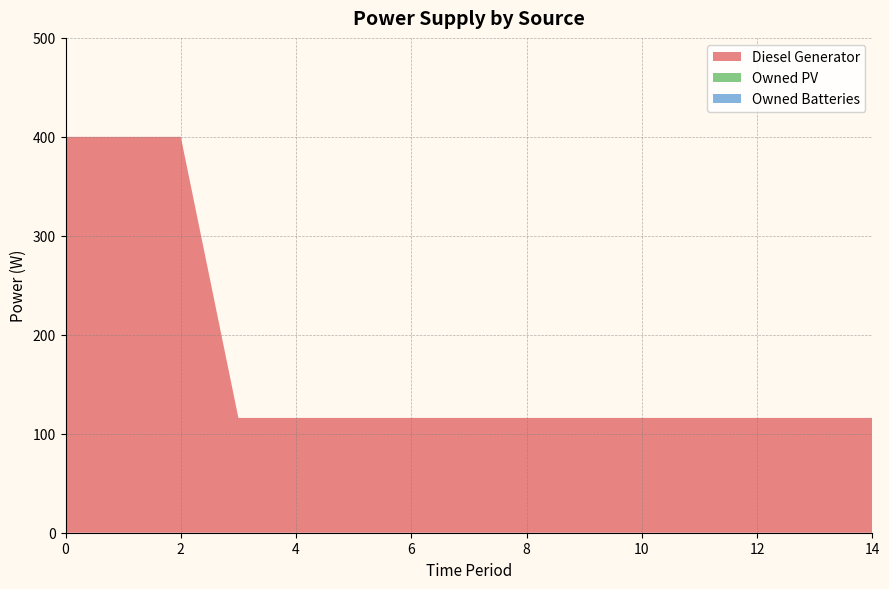

Reading right to left, what are all the values shown in this chart?

Diesel Generator: 116	116	116	116	116	116	116	116	116	116	116	116	400	400	400
Owned PV: 0	0	0	0	0	0	0	0	0	0	0	0	0	0	0
Owned Batteries: 0	0	0	0	0	0	0	0	0	0	0	0	0	0	0